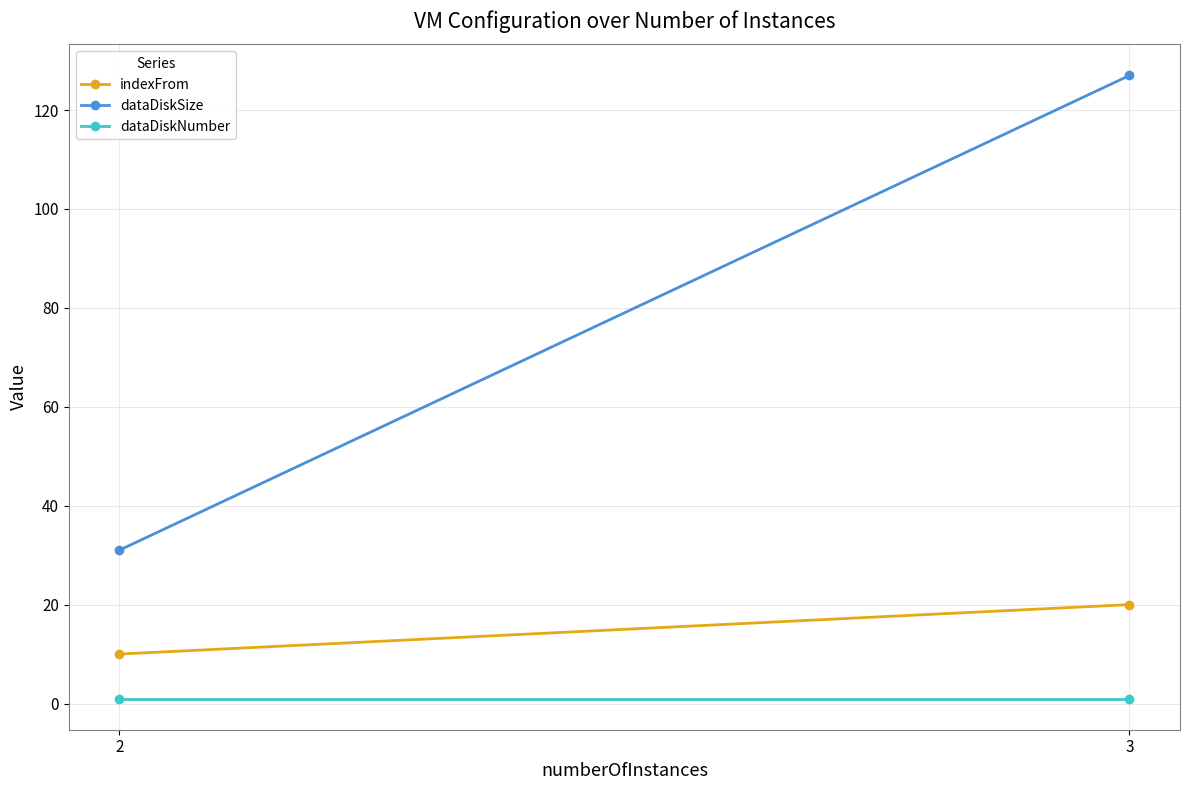

At how many categories does at least one series exceed 66?

1